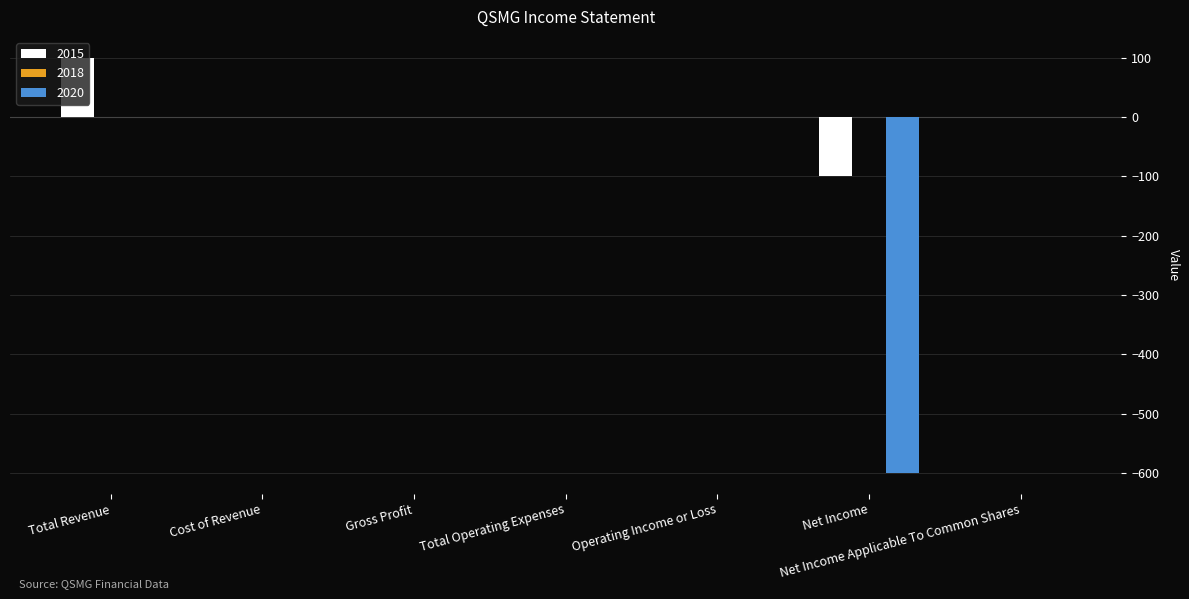

Which series changed the most between Total Operating Expenses and Net Income?

2020